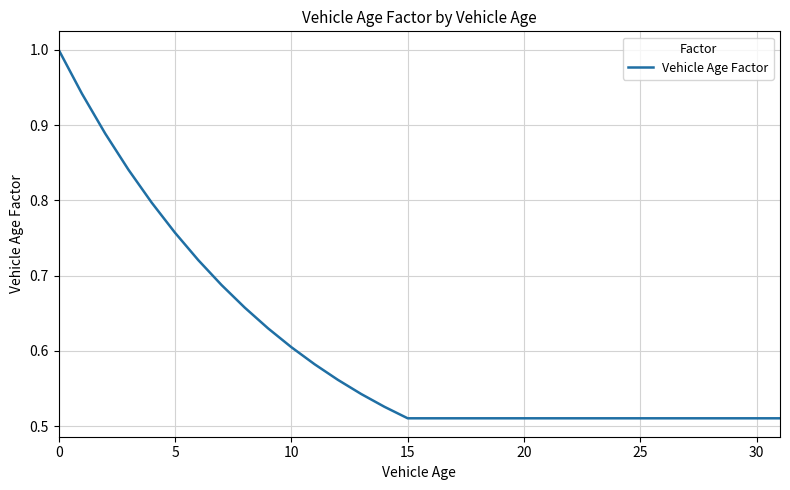

What is the maximum value shown in the chart?

1.0